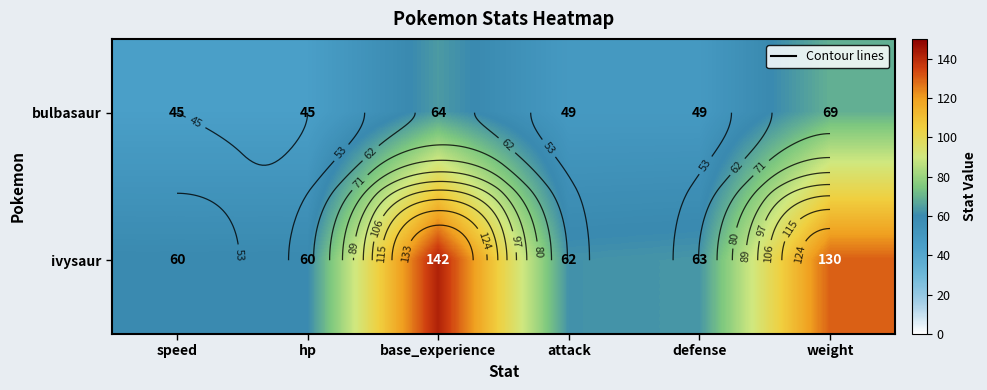

What is the sum of the ivysaur values at hp and speed?

120